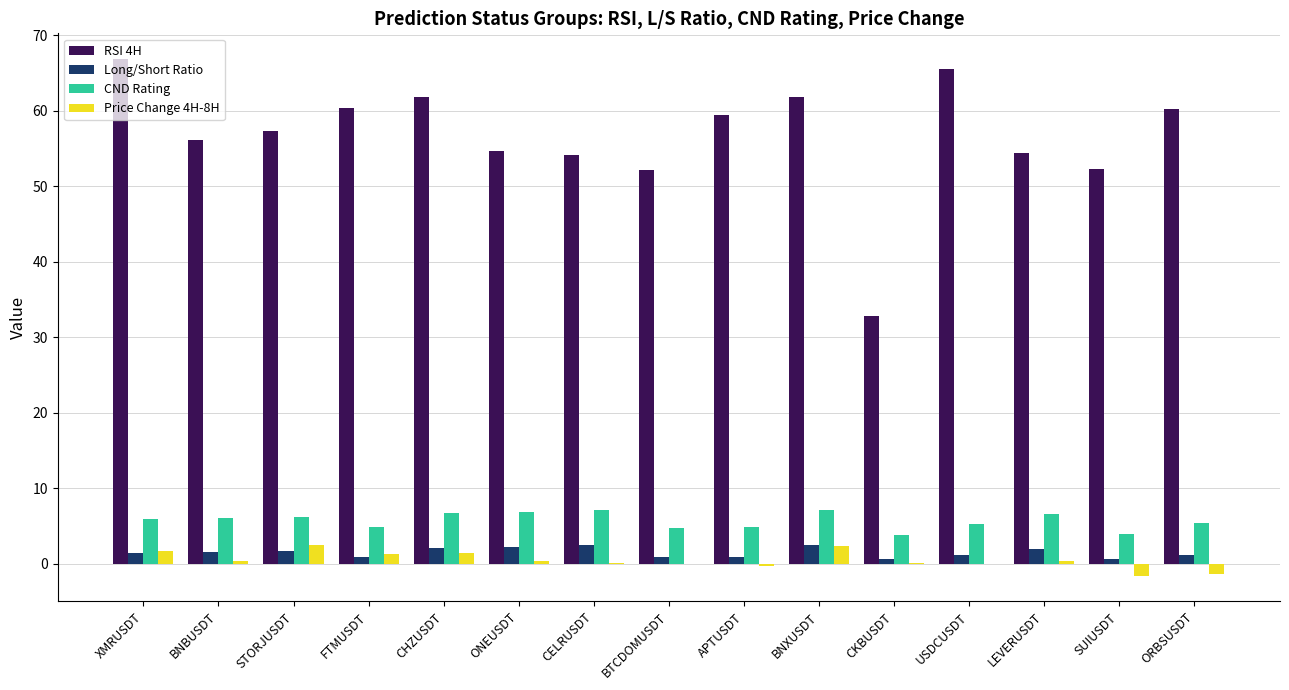

Which series has the largest total across all categories?

RSI 4H